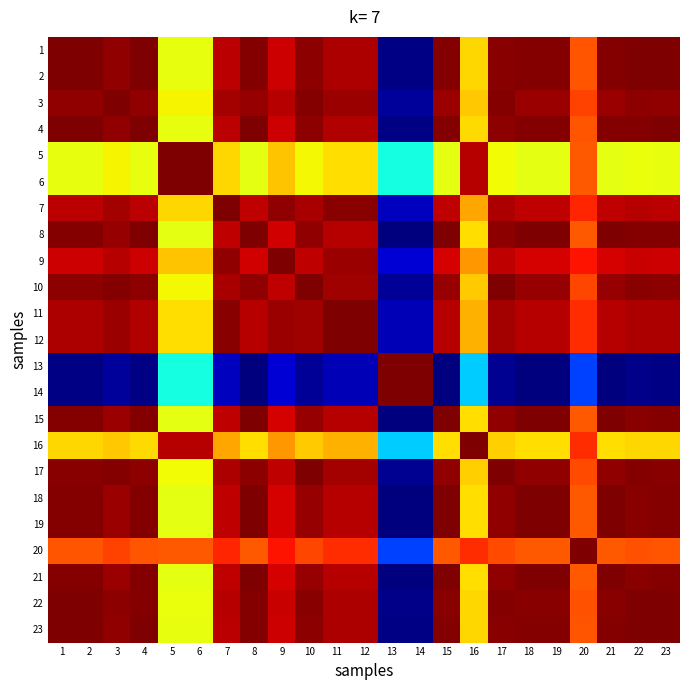

How many categories are shown in the chart?

23